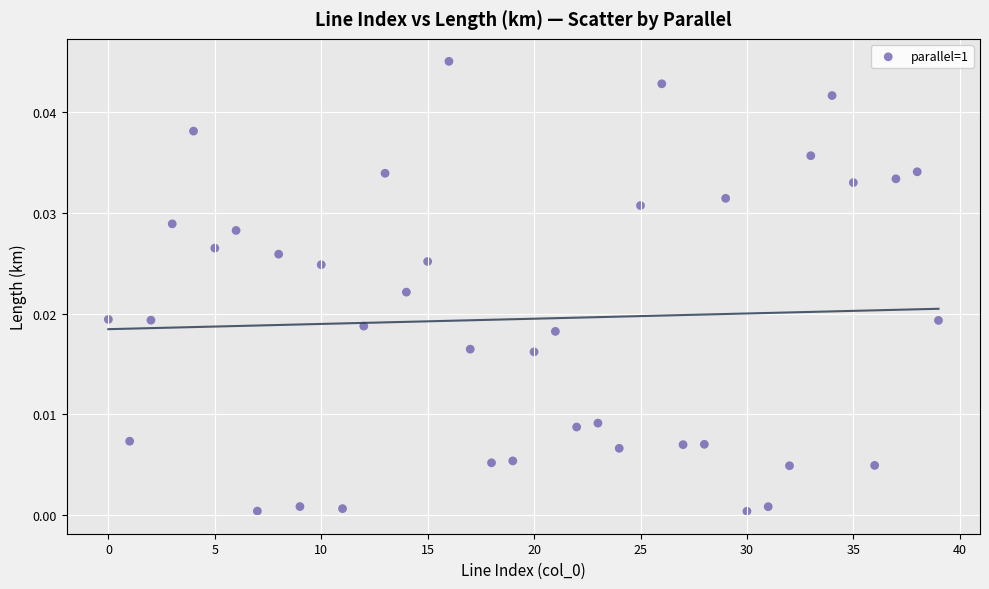

How many data points are displayed?

40